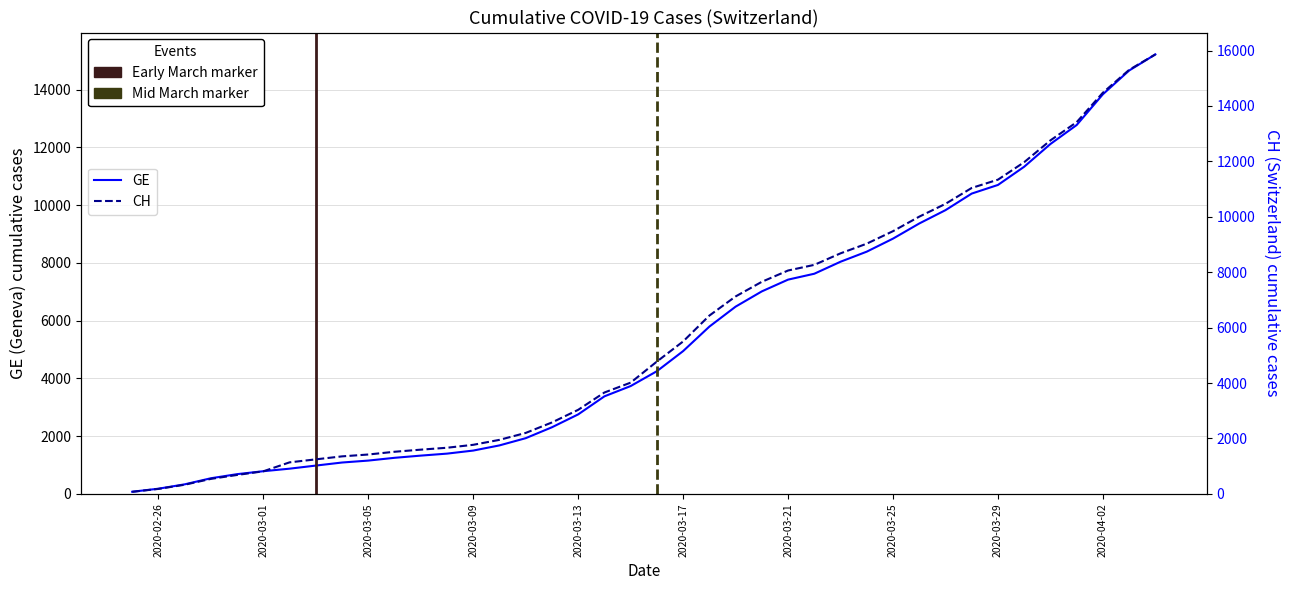

At 2020-04-04, list the series in order from largest to smallest.

CH, GE